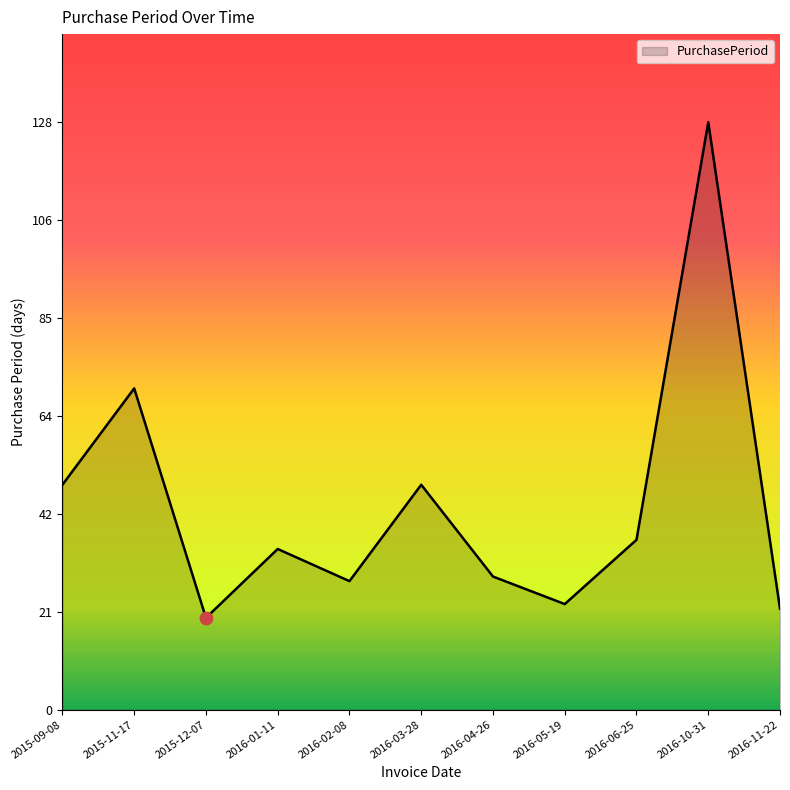

Which has a higher value, 2016-05-19 or 2015-09-08?

2015-09-08